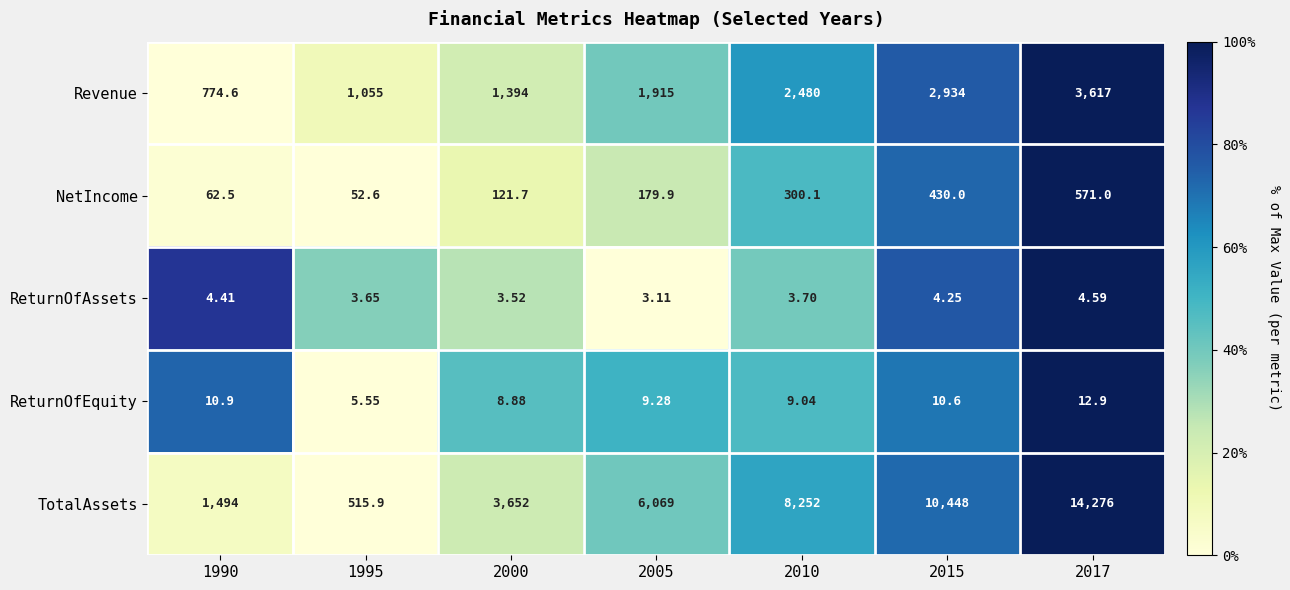

Between 1995 and 2010, which series saw the biggest shift?

TotalAssets